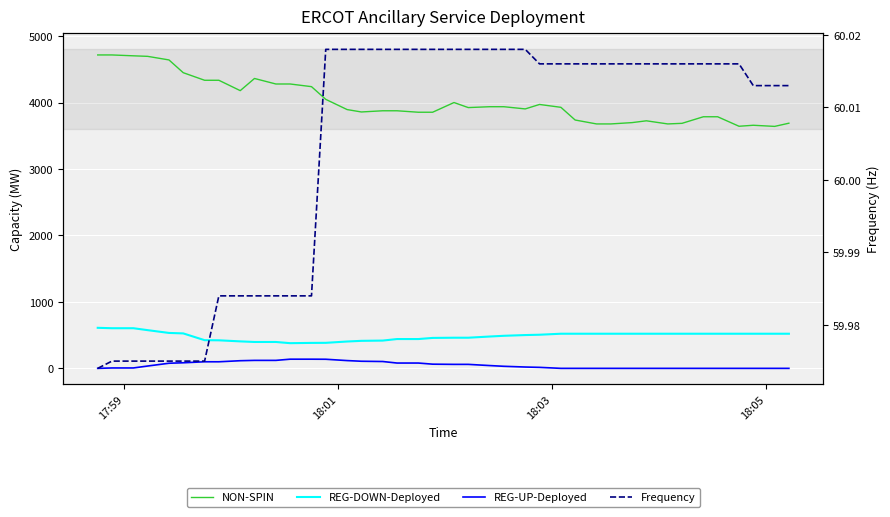

How many values in the Frequency series are below 60?

13